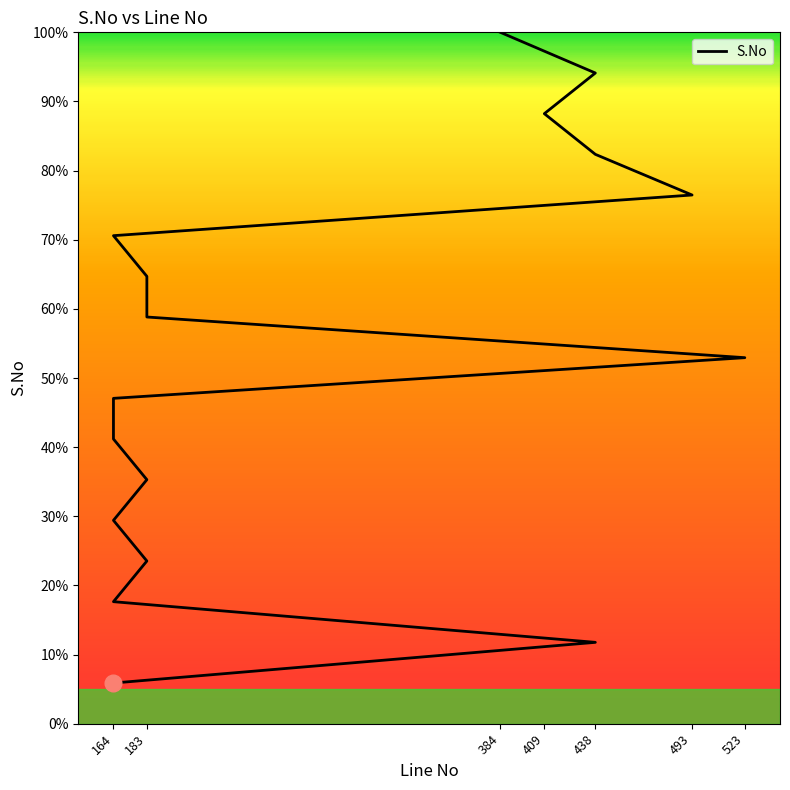

Reading left to right, transcribe all the data shown in this chart.

164=1	438=2	164=3	183=4	164=5	183=6	164=7	164=8	523=9	183=10	183=11	164=12	493=13	438=14	409=15	438=16	384=17